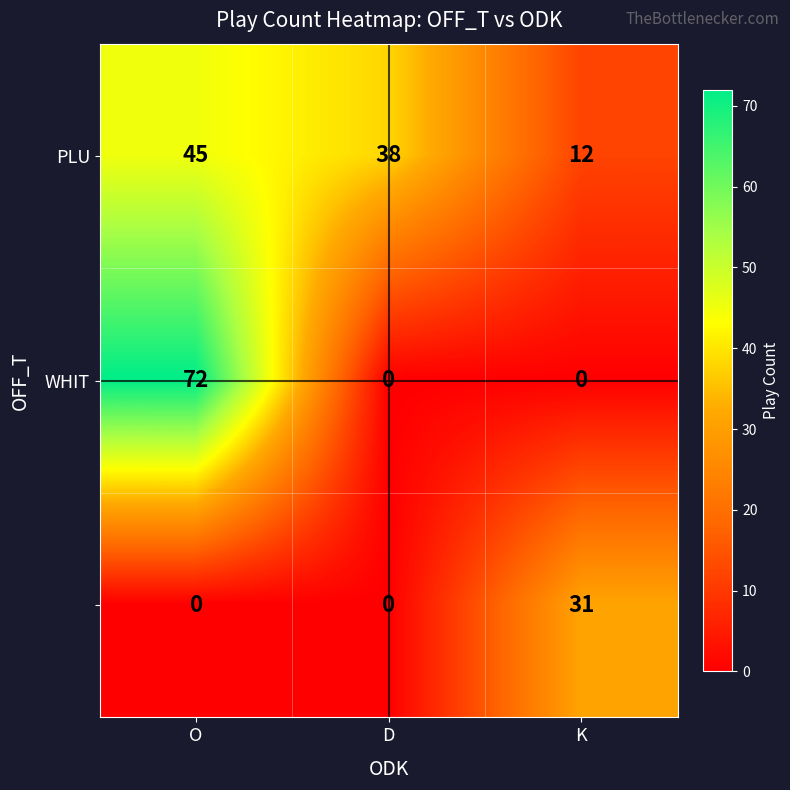

What is the greatest value displayed?

72